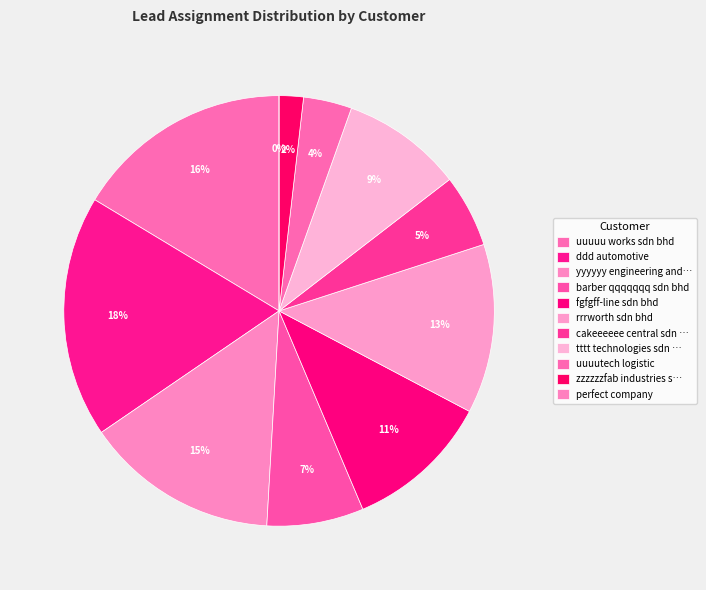

True or false: tttt technologies sdn bhd accounts for 9% of the total.

True